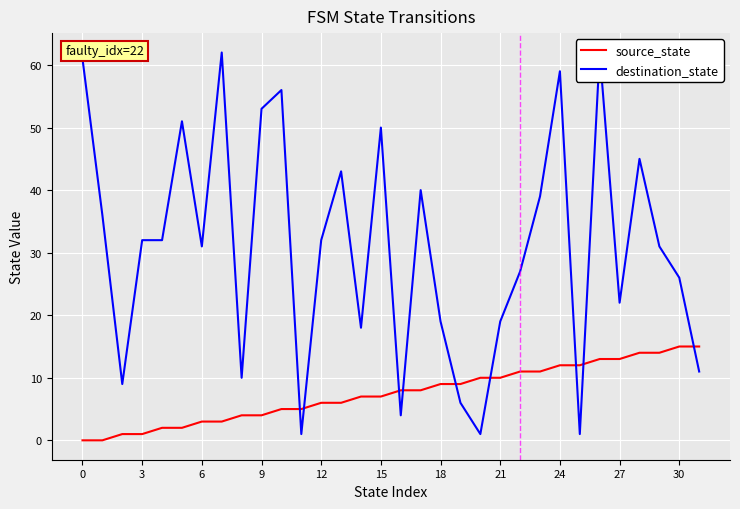

True or false: source_state has a value of 2 at 30.

False